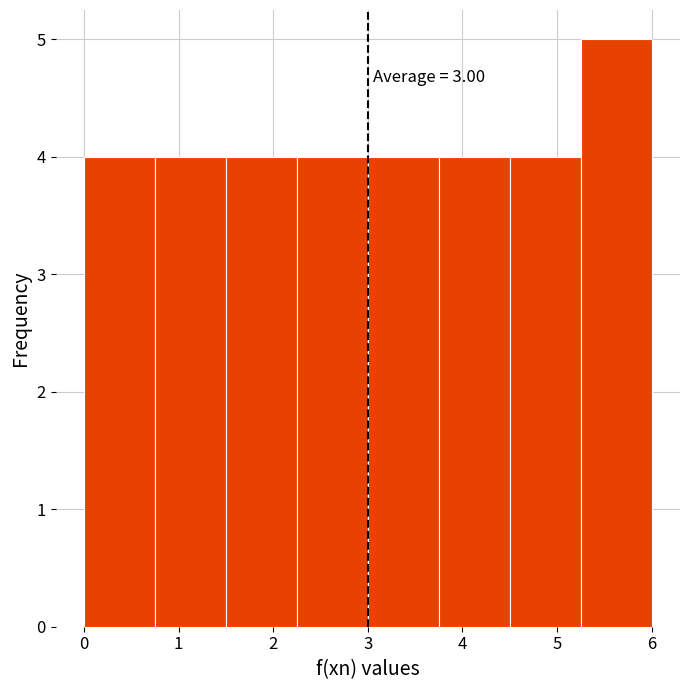

Which range on the x-axis has the tallest bar?

5.25 to 6.00